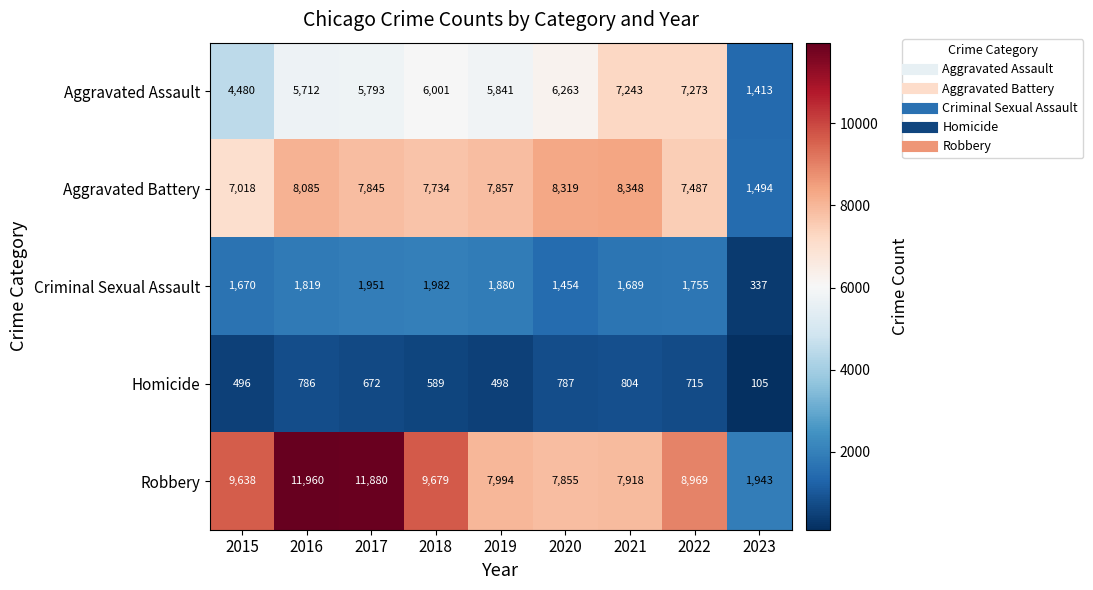

Is it true that Aggravated Battery equals 5035 at 2018?

False